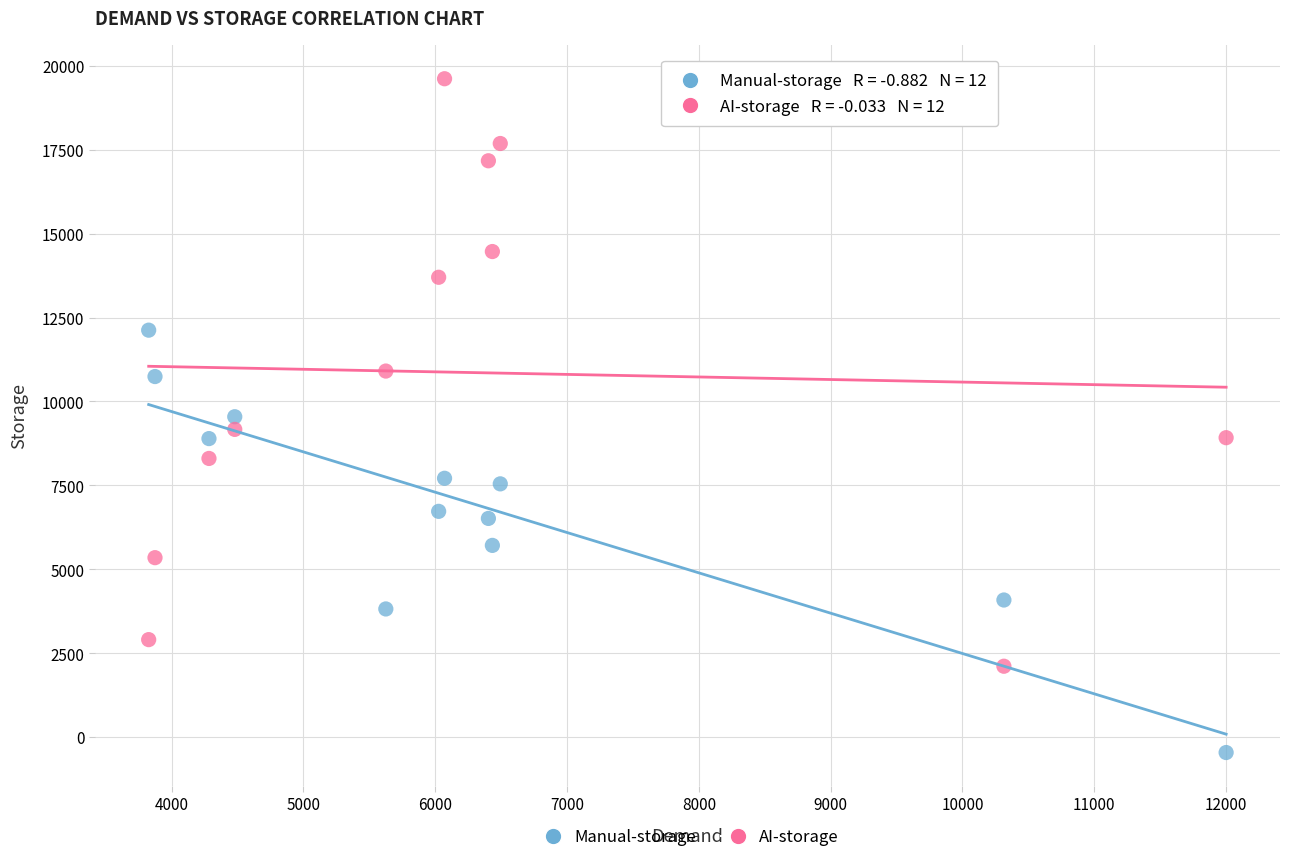

What is the X range (max minus min) for the scatter plot?

8173.2